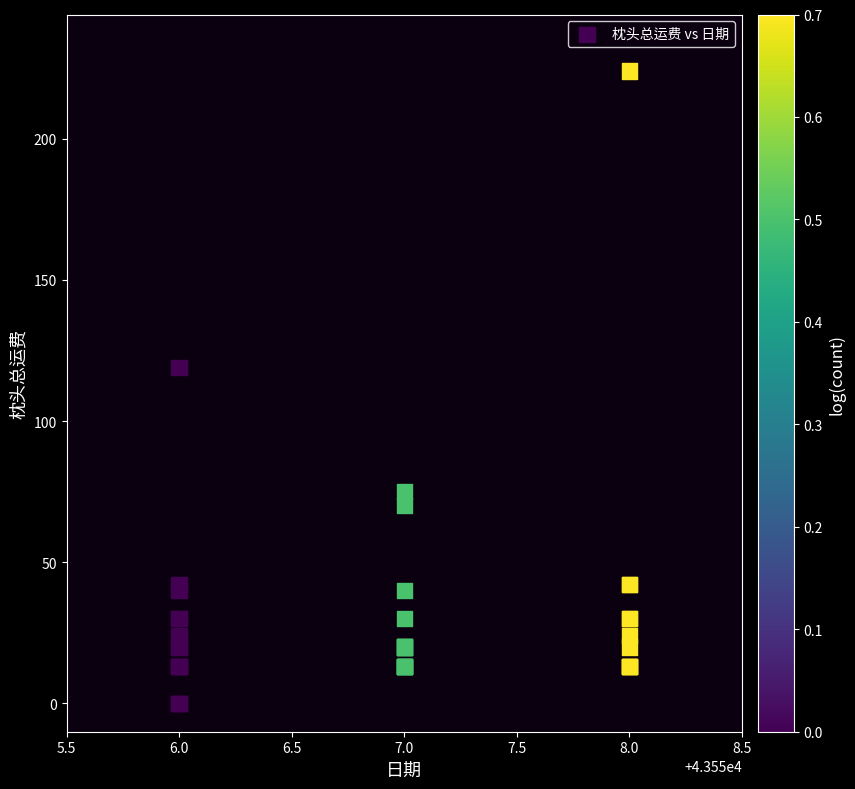

What Y value in the scatter plot is closest to 112?

119